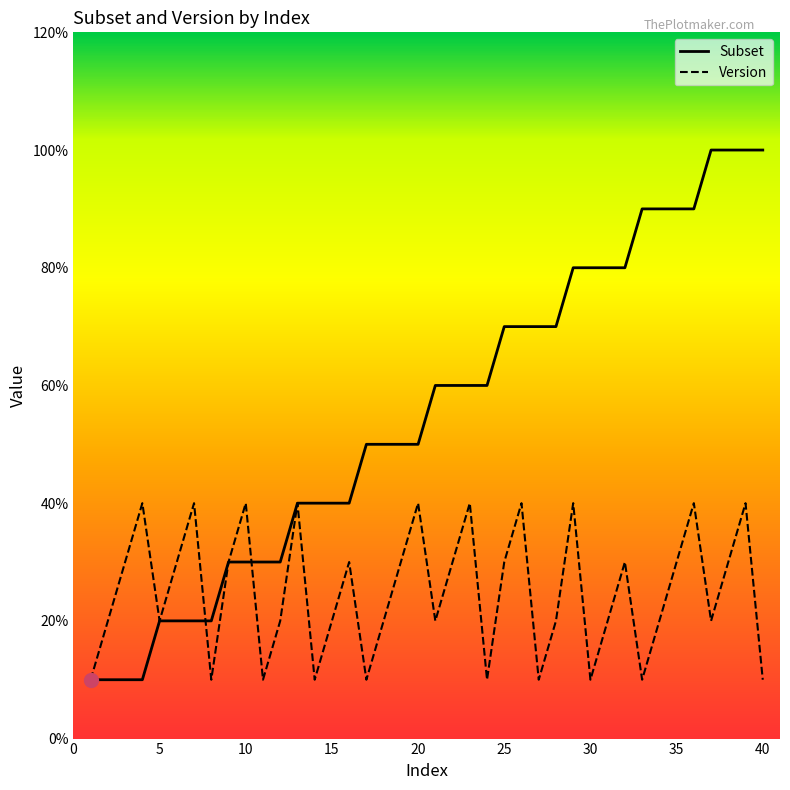

What are all the series names shown in the legend?

Subset, Version